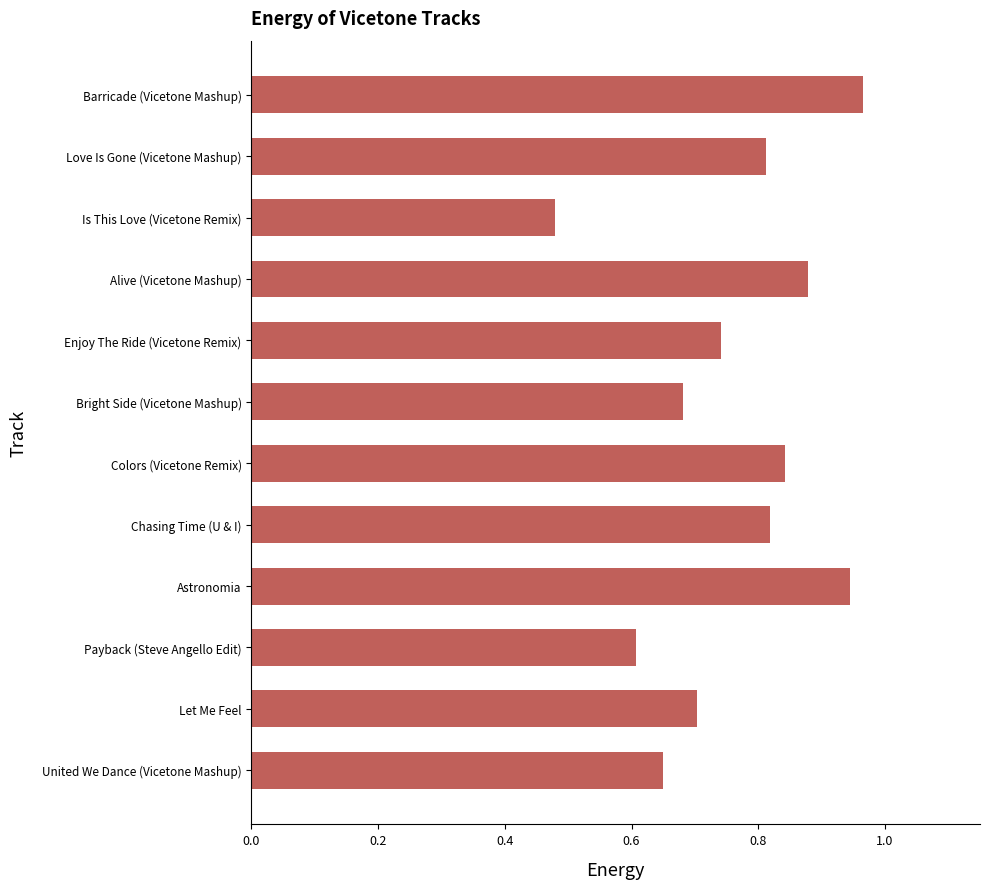

What is the label of the 9th bar from the top?

Astronomia